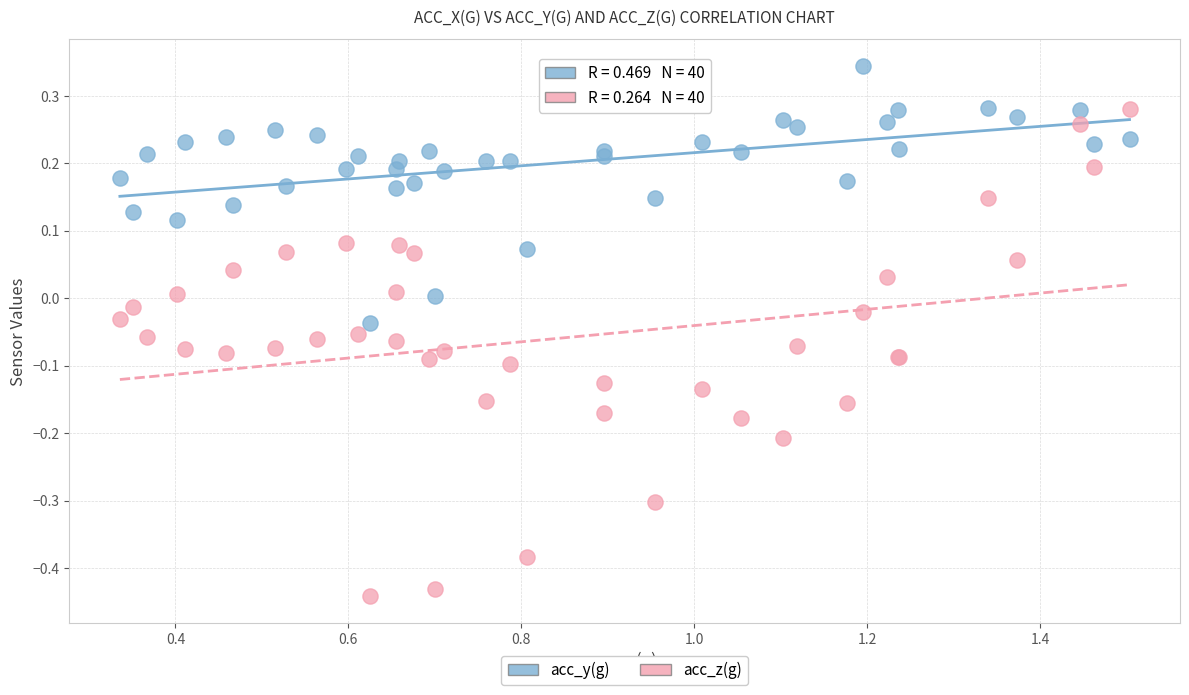

Which series contains the lowest Y value?

acc_z(g)